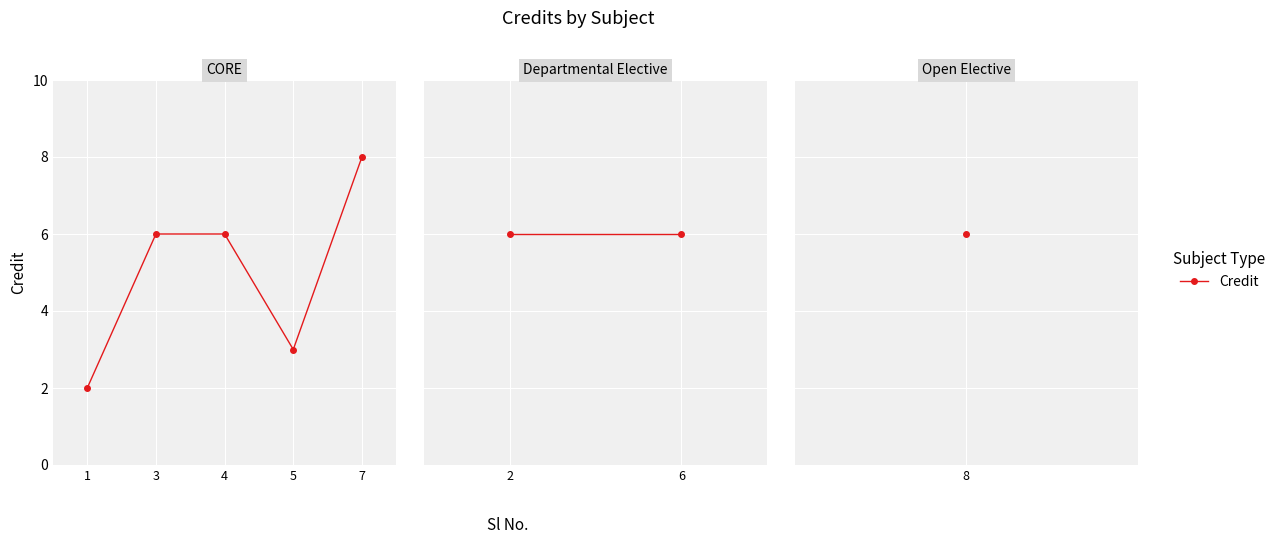

True or false: the data shows 4 at 4.

False